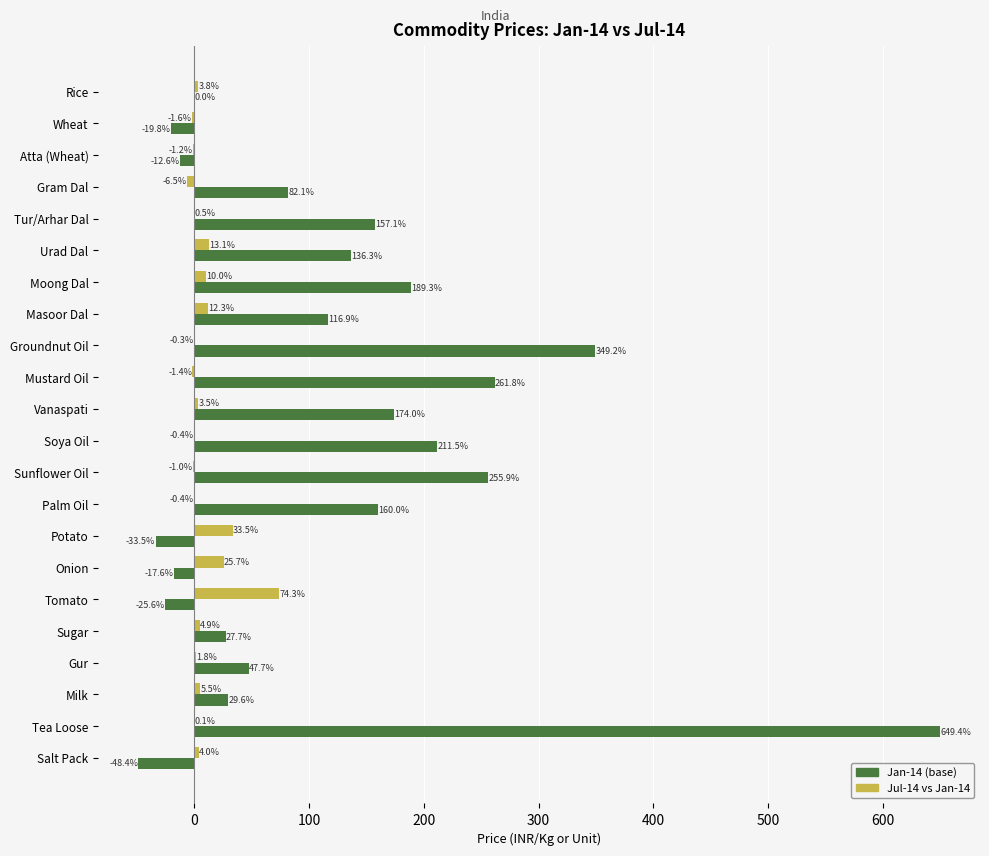

What is the total value across all series at Urad Dal?

149.4